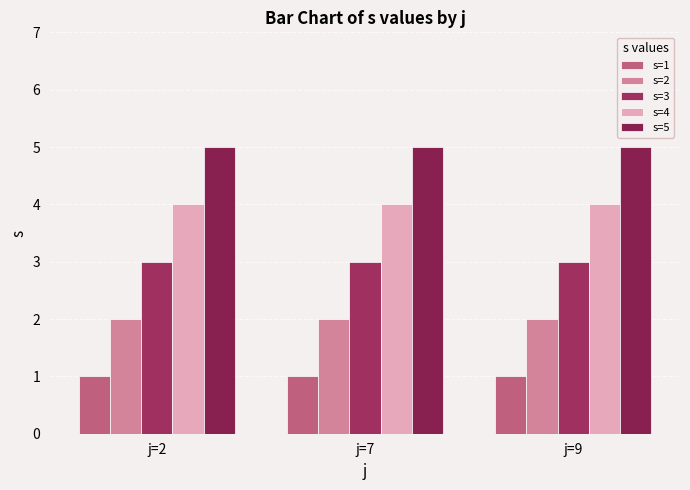

Does the chart contain any negative values?

No